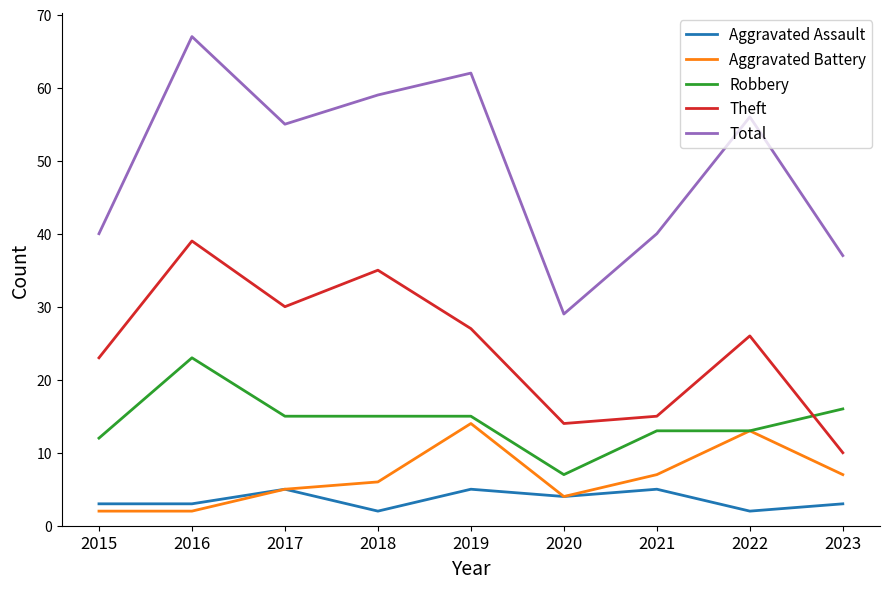

What are all the series names shown in the legend?

Aggravated Assault, Aggravated Battery, Robbery, Theft, Total